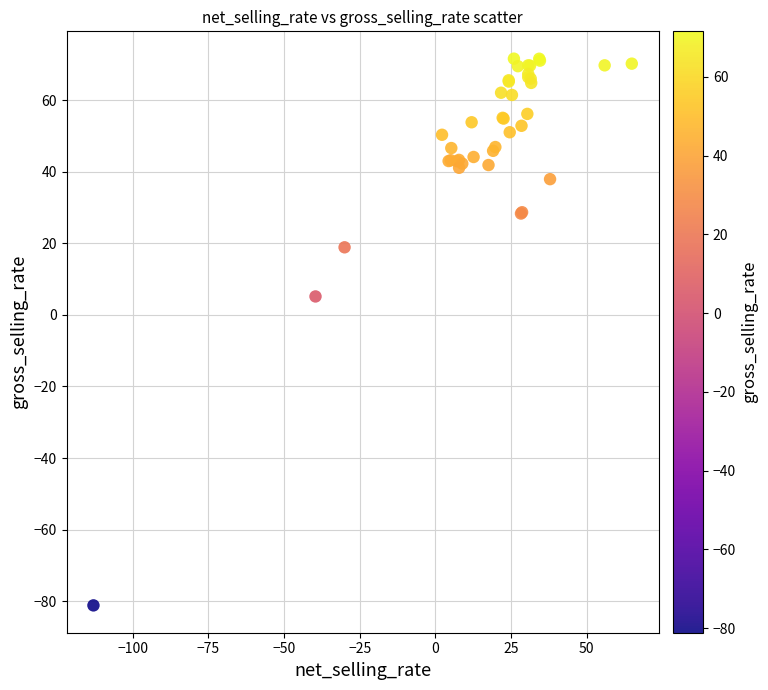

What Y value in the scatter plot is closest to -4?

5.1